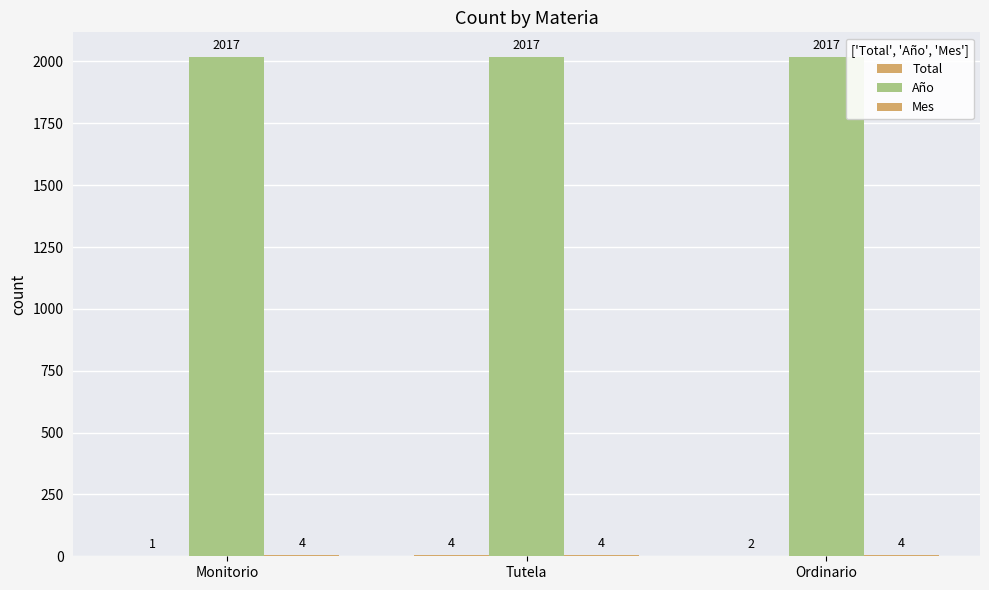

Reading right to left, list all the values displayed in this chart.

Total: Ordinario=2	Tutela=4	Monitorio=1
Año: Ordinario=2017	Tutela=2017	Monitorio=2017
Mes: Ordinario=4	Tutela=4	Monitorio=4